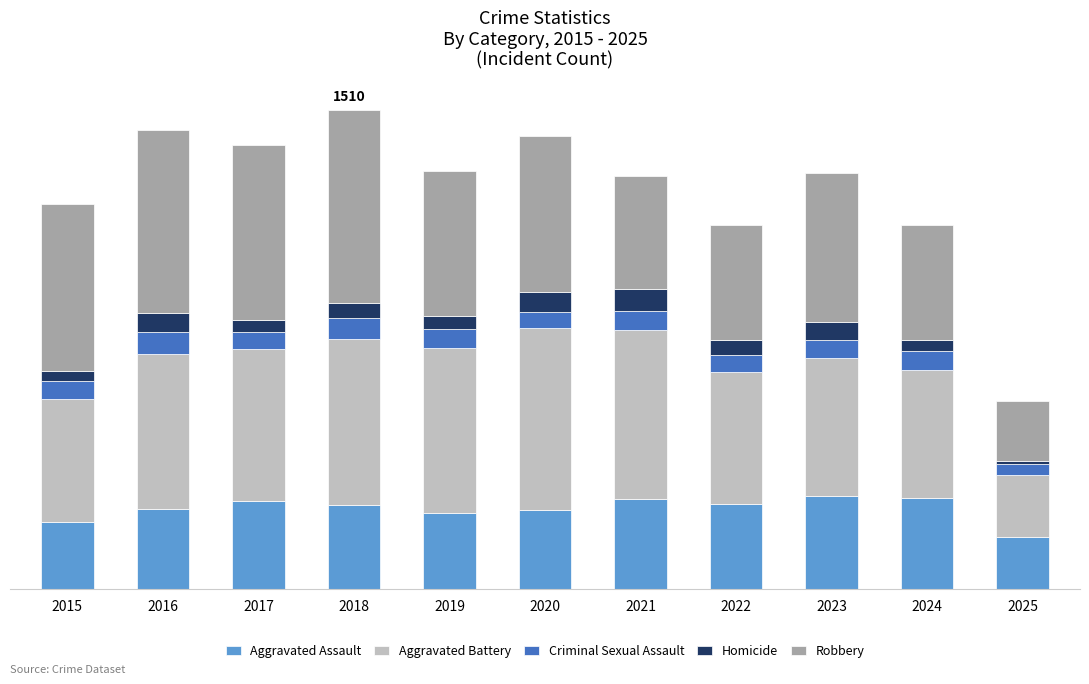

What are all the series names shown in the legend?

Aggravated Assault, Aggravated Battery, Criminal Sexual Assault, Homicide, Robbery